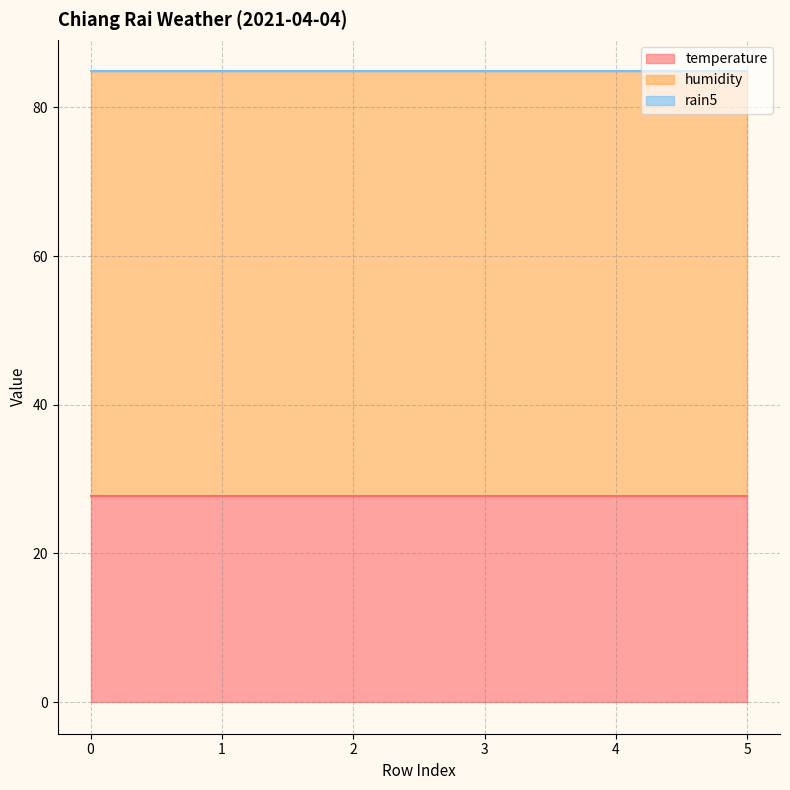

What is the value of the temperature point at the 3rd from the left?

27.8